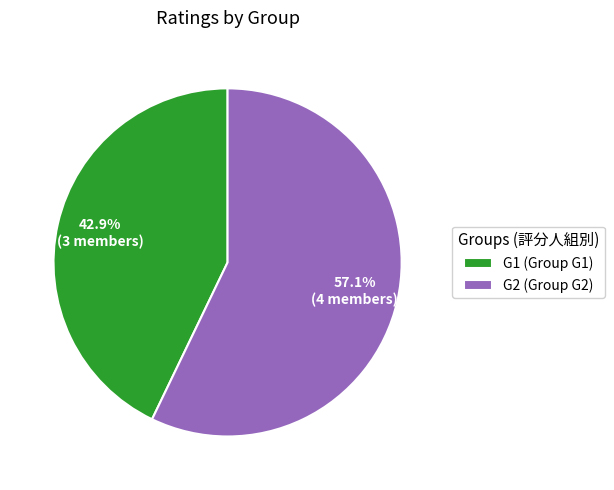

Is it true that G2 is 57% of the pie?

True